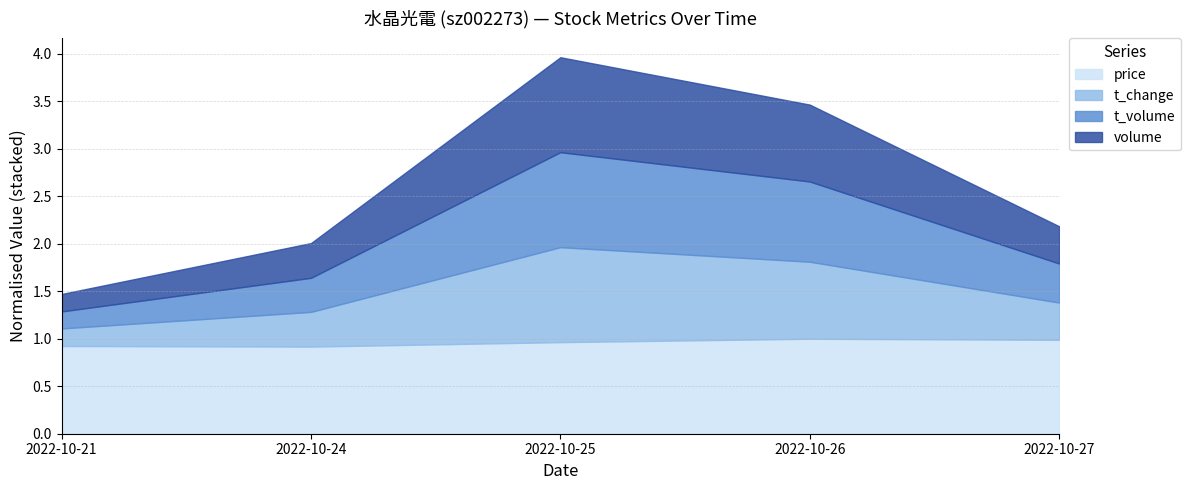

List the series in order of their peak value, highest first.

volume, t_volume, price, t_change